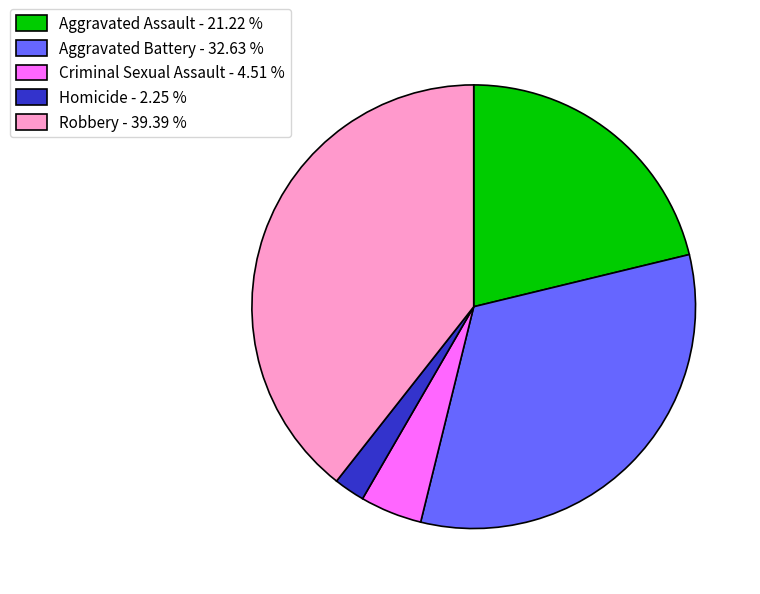

Does Robbery - 39.39 % represent more than half of the total?

No